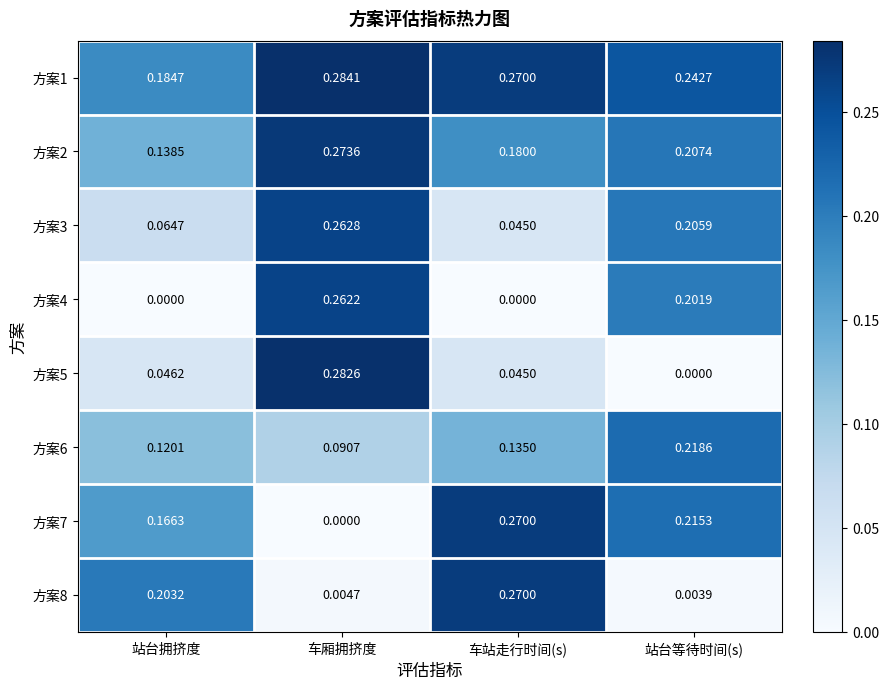

Which series changed the most between 站台拥挤度 and 车厢拥挤度?

方案4